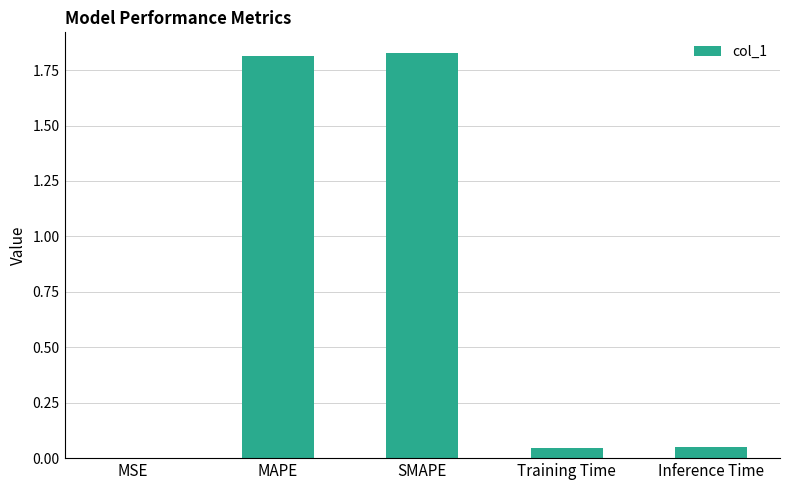

Are the bars grouped side by side (vs. stacked)?

No